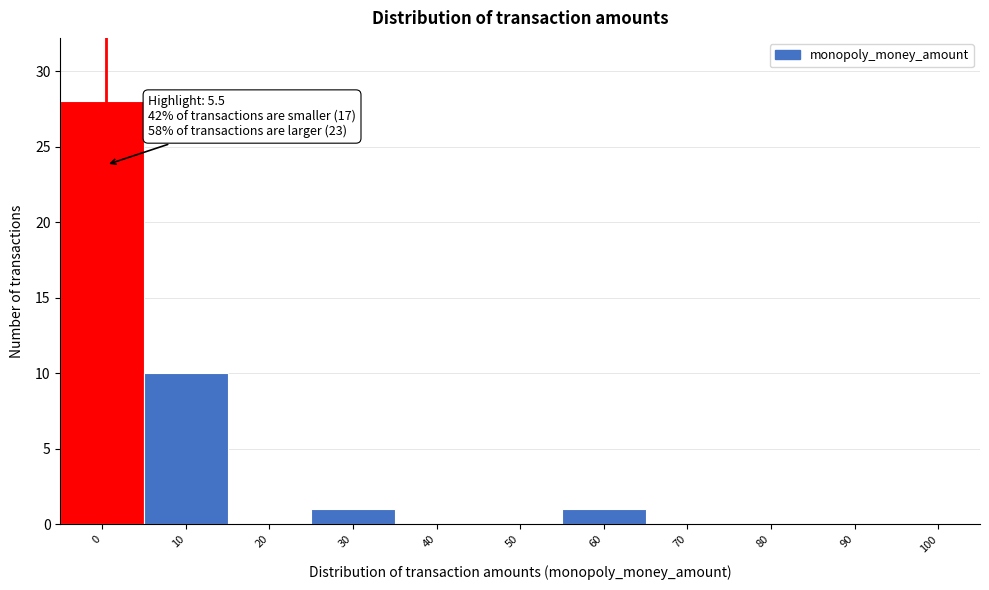

Reading left to right, list all the values displayed in this chart.

0=28	10=10	20=0	30=1	40=0	50=0	60=1	70=0	80=0	90=0	100=0